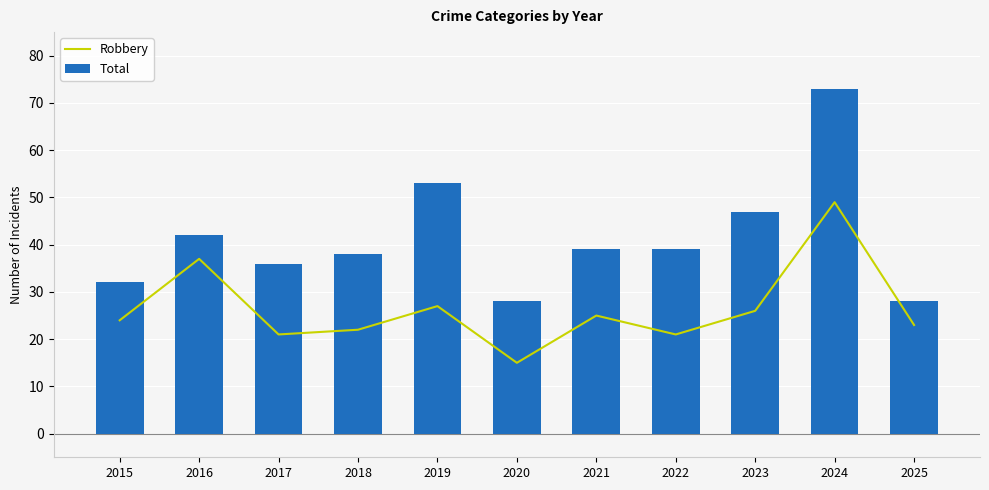

What is the sum of the Total values at 2018 and 2019?

91